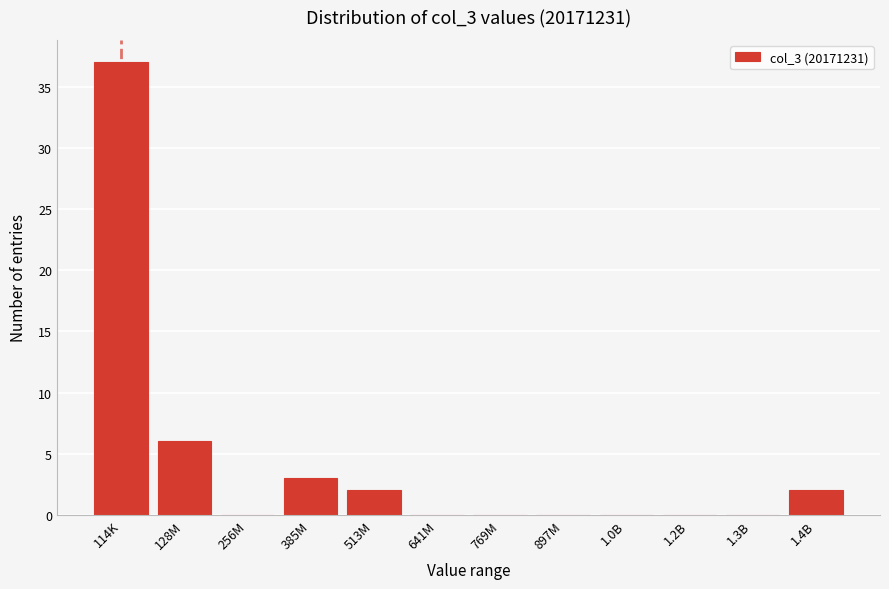

Reading left to right, extract all data points from this chart.

114K=37	128M=6	256M=0	385M=3	513M=2	641M=0	769M=0	897M=0	1.0B=0	1.2B=0	1.3B=0	1.4B=2